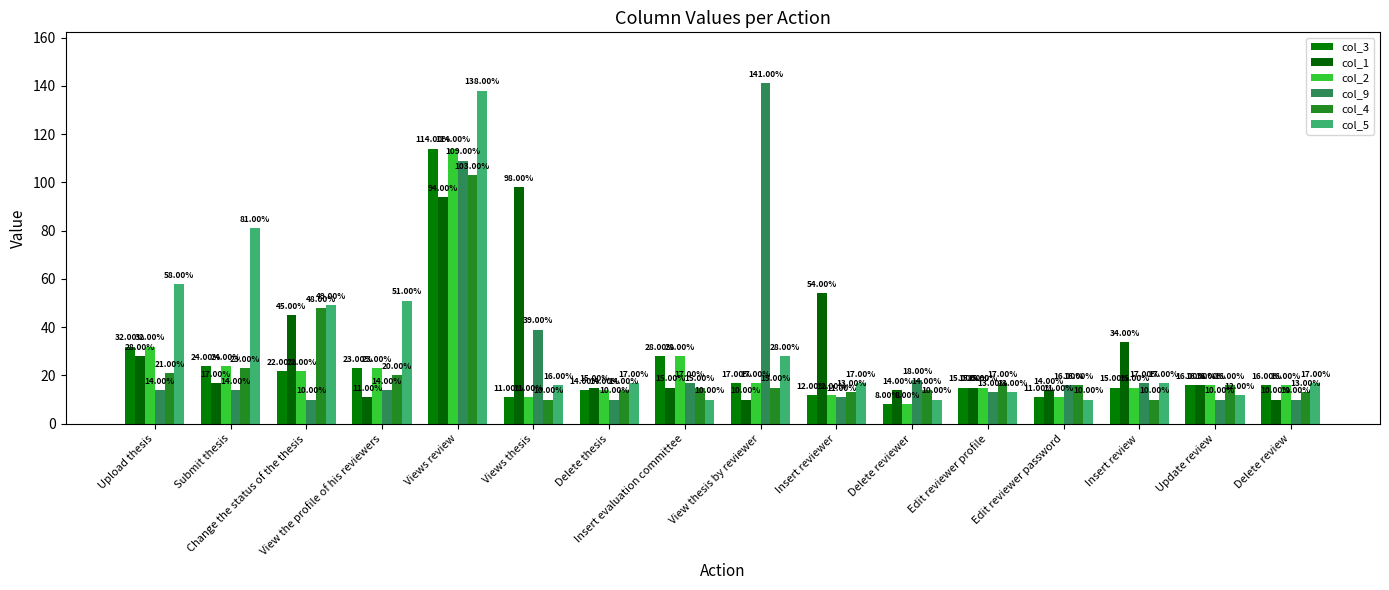

Reading right to left, what are all the values shown in this chart?

col_3: 16	16	15	11	15	8	12	17	28	14	11	114	23	22	24	32
col_1: 10	16	34	14	15	14	54	10	15	15	98	94	11	45	17	28
col_2: 16	16	15	11	15	8	12	17	28	14	11	114	23	22	24	32
col_9: 10	10	17	16	13	18	11	141	17	10	39	109	14	10	14	14
col_4: 13	16	10	16	17	14	13	15	15	14	10	103	20	48	23	21
col_5: 17	12	17	10	13	10	17	28	10	17	16	138	51	49	81	58